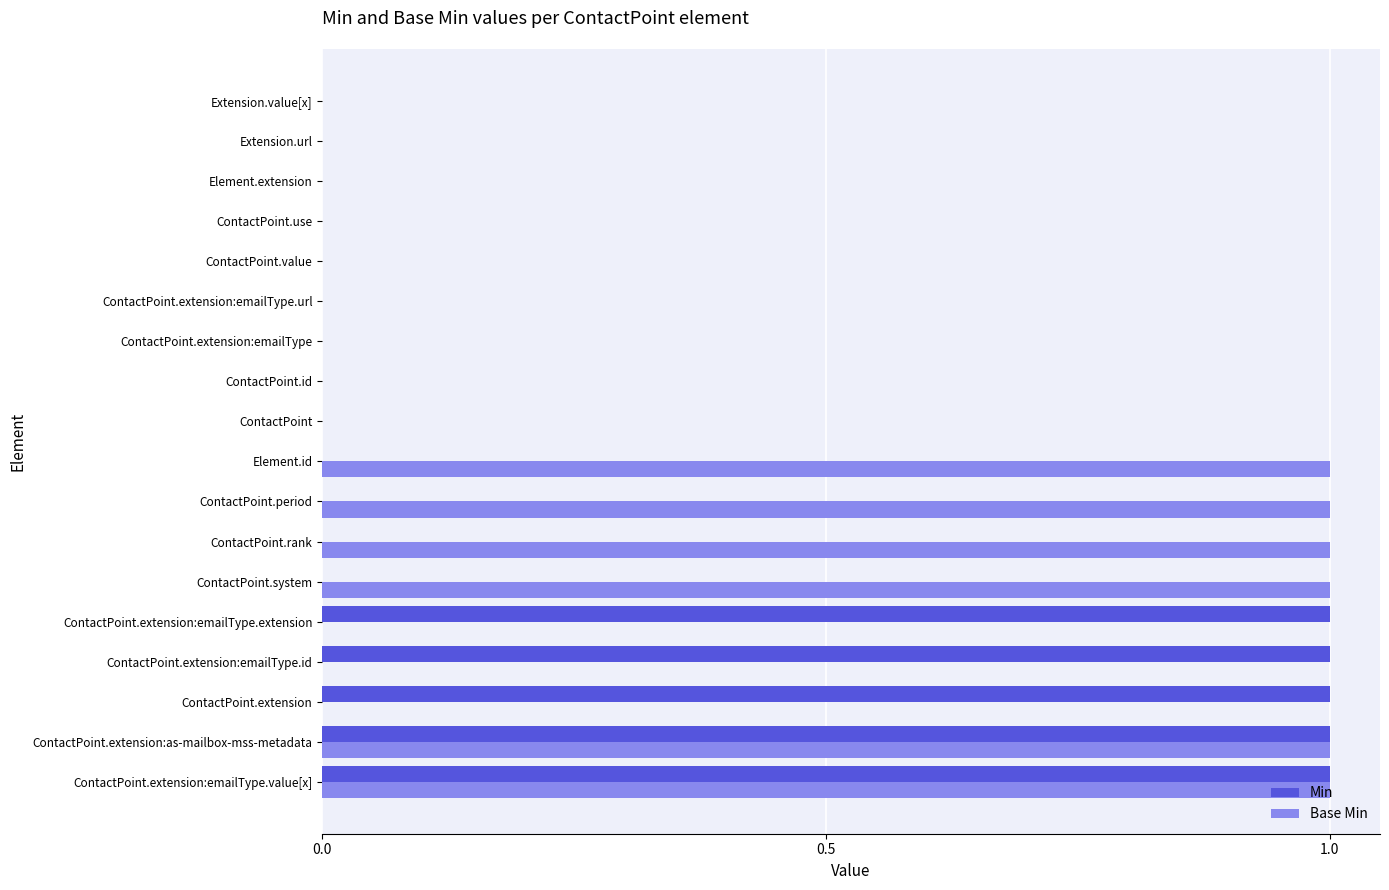

Which series changed the most between ContactPoint.extension:emailType.value[x] and Element.id?

Min